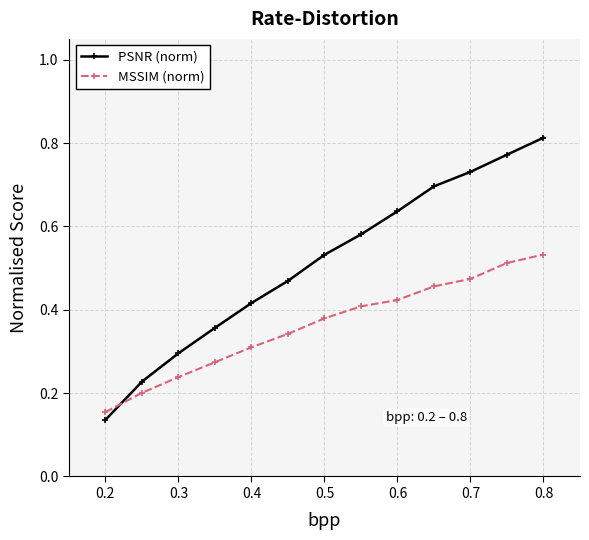

How many intersections are there between MSSIM (norm) and PSNR (norm)?

1